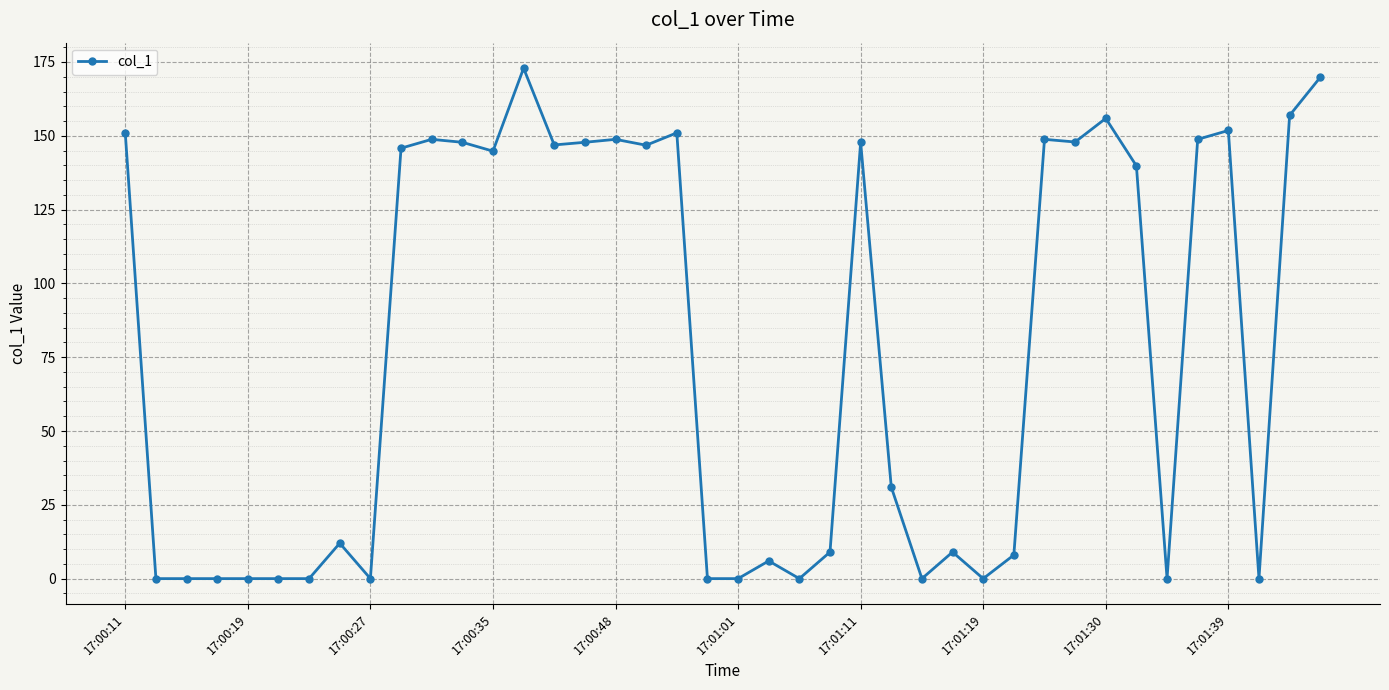

What is the value of the 36th point from the left?

148.8